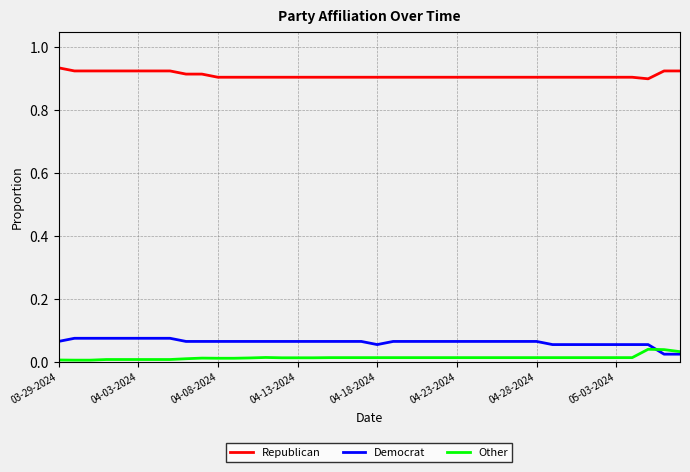

List the series in order of their peak value, highest first.

Republican, Democrat, Other